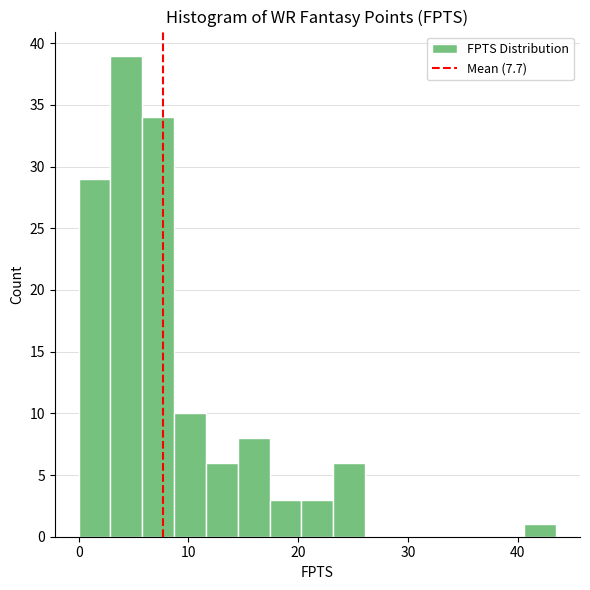

Read against the x-axis, roughly where is the centre of the tallest bar?

4